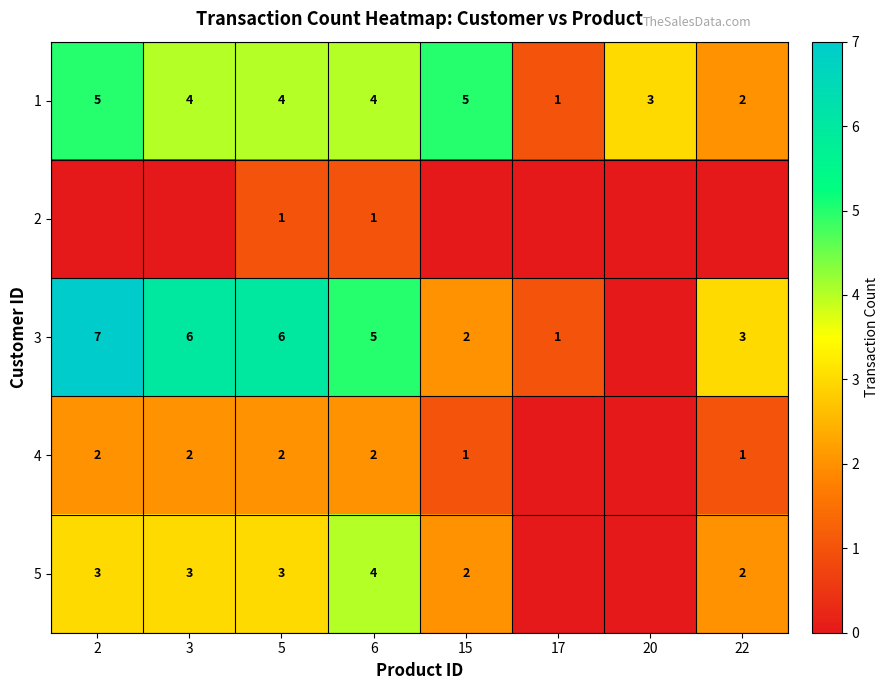

What is the difference between the maximum and minimum values in the 1 series?

4